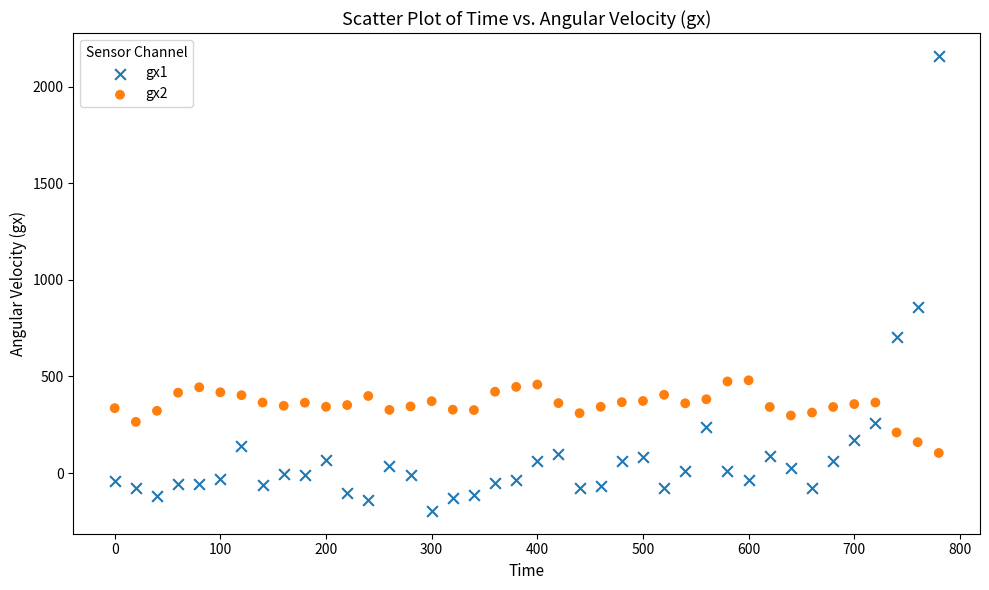

Which series contains the highest Y value?

gx1